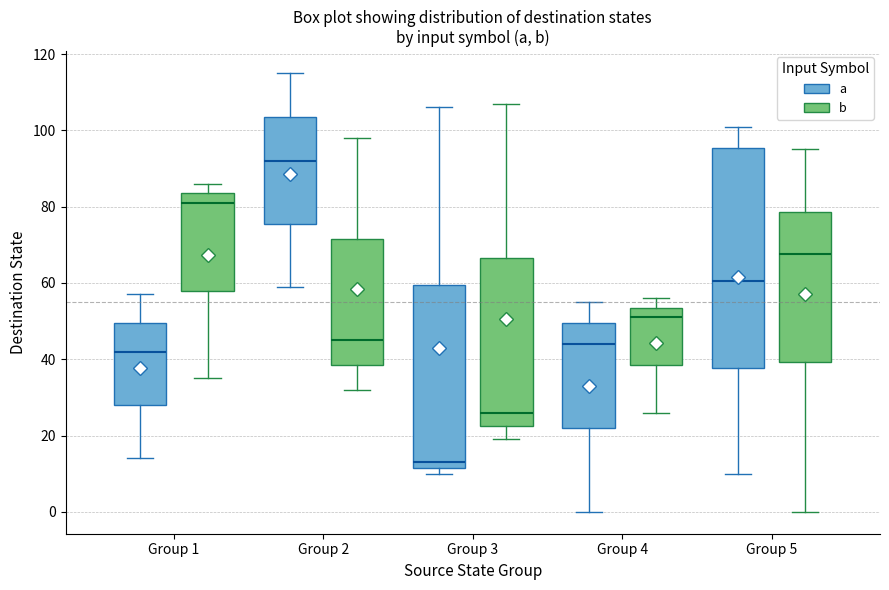

Which box is the tallest, from its lower edge to its upper edge?

Group 5 (a)